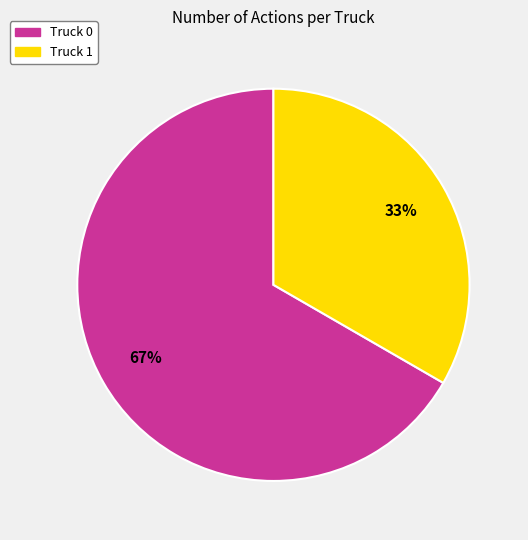

Is the sum of Truck 0 and Truck 1 greater than half?

Yes